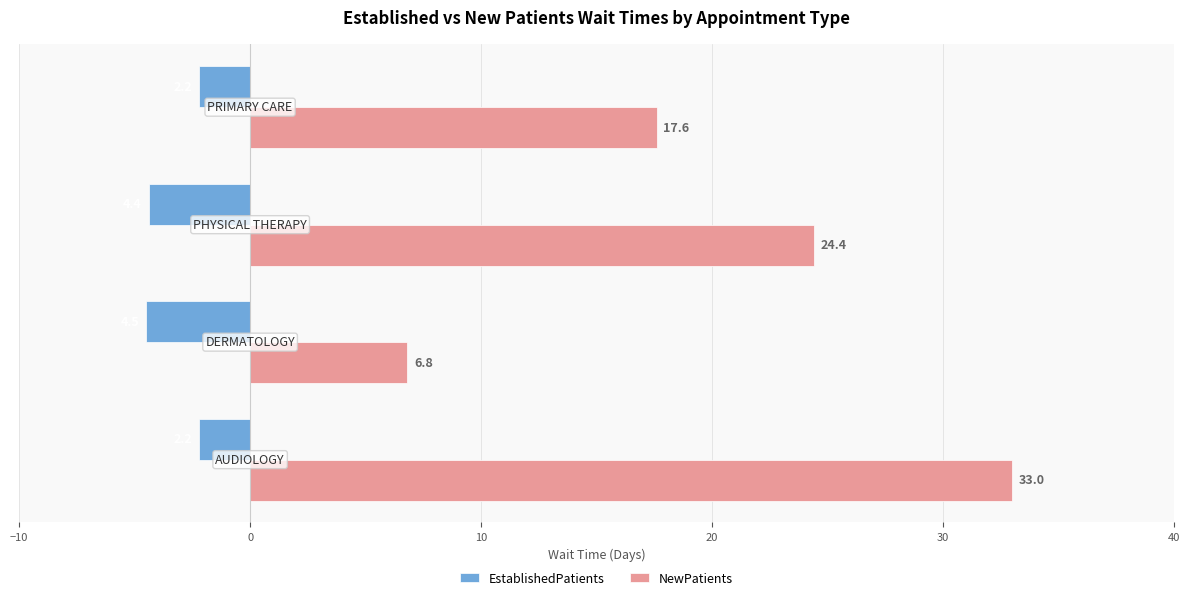

What are all the series names shown in the legend?

EstablishedPatients, NewPatients